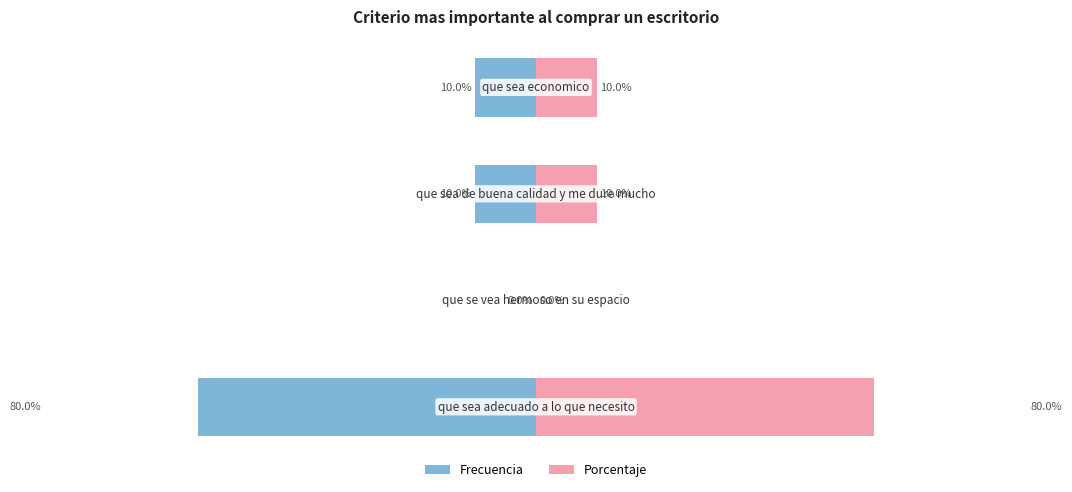

Reading right to left, list all the values displayed in this chart.

Frecuencia: -10	-10	0	-80
Porcentaje: 10	10	0	80